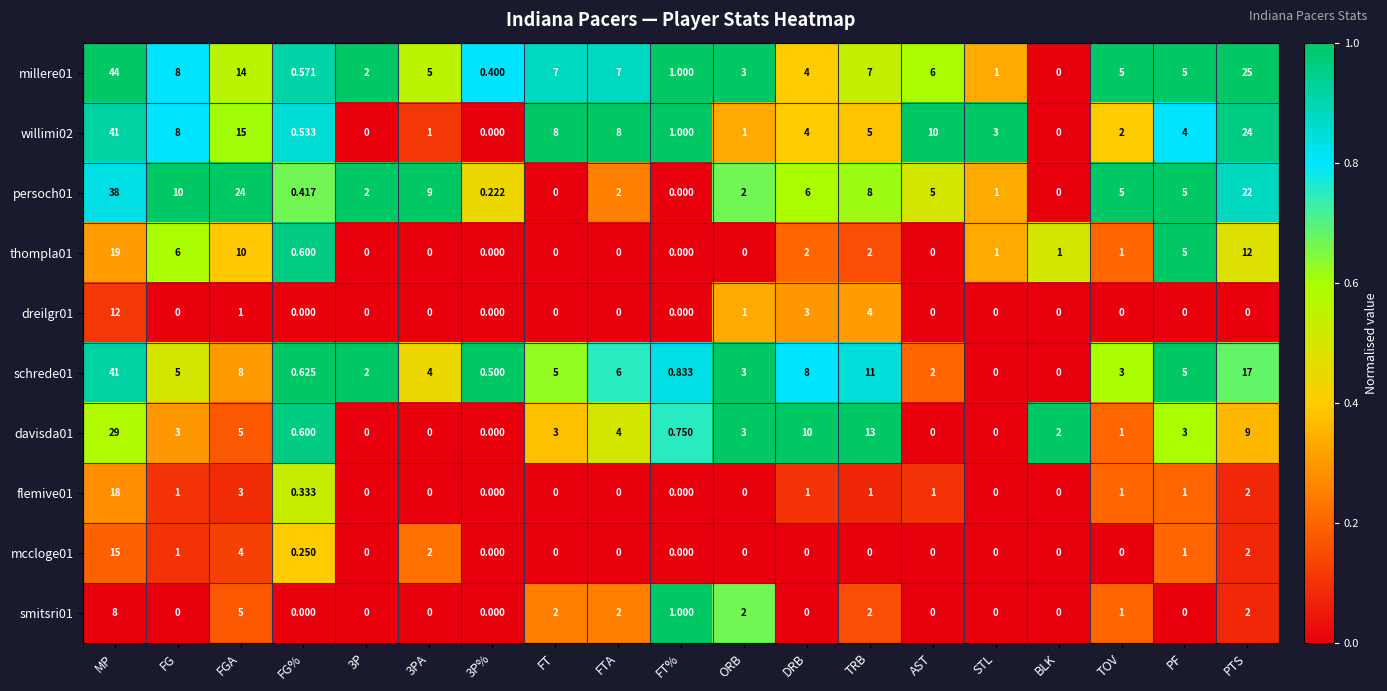

What is the total value across all series at PF?

29.0